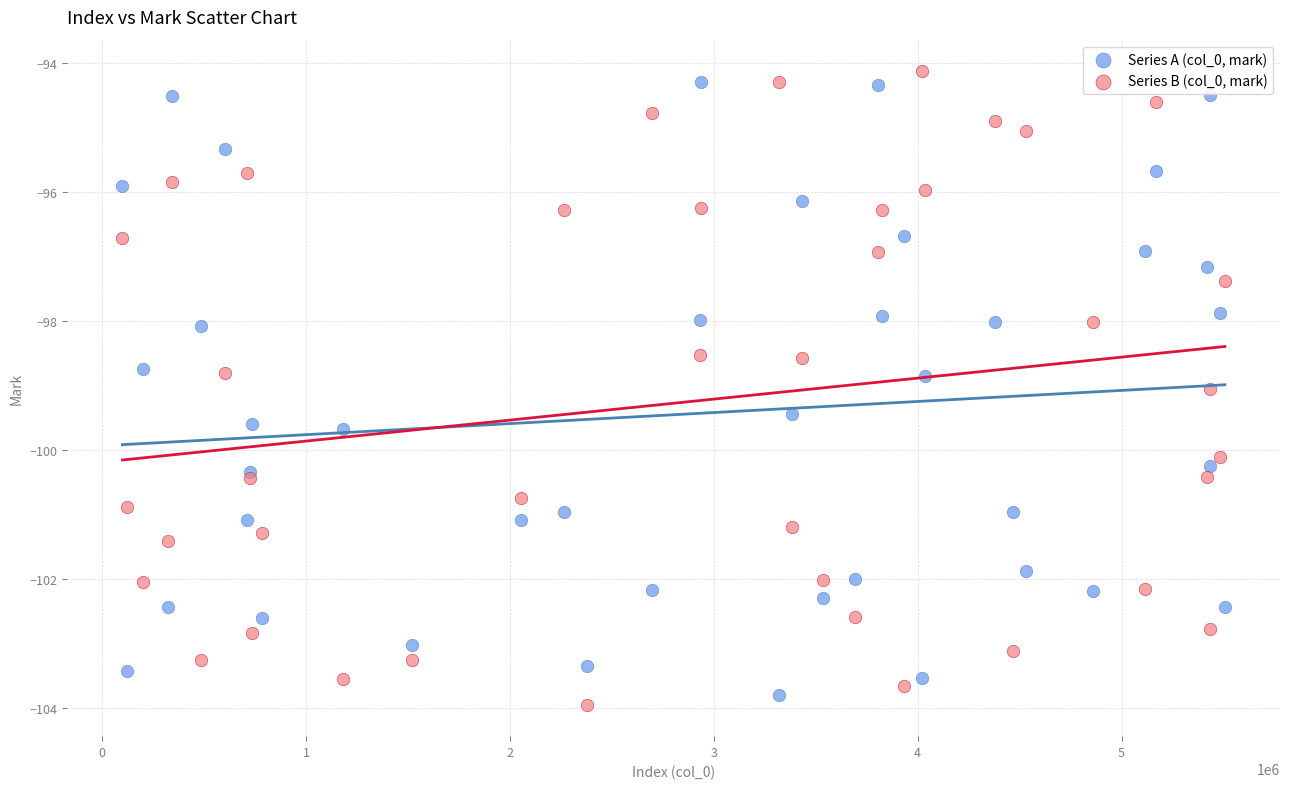

Which series contains the highest Y value?

Series B (col_0, mark)